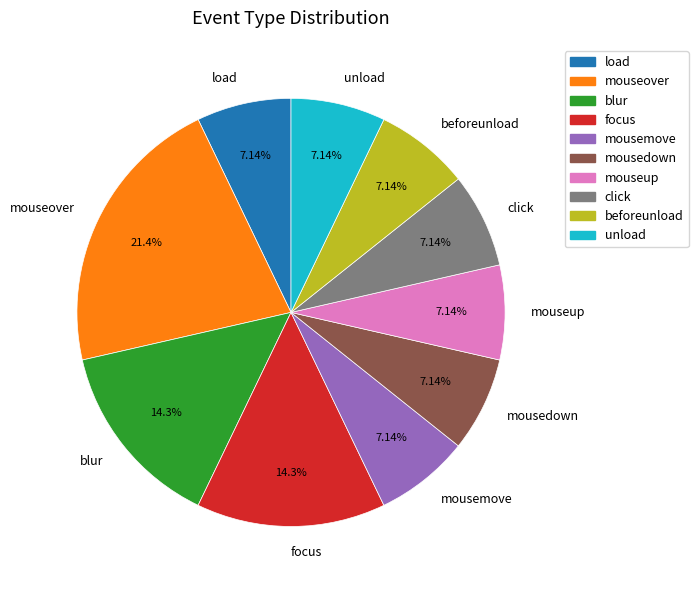

What percentage is the mouseover slice, to the nearest percent?

21%